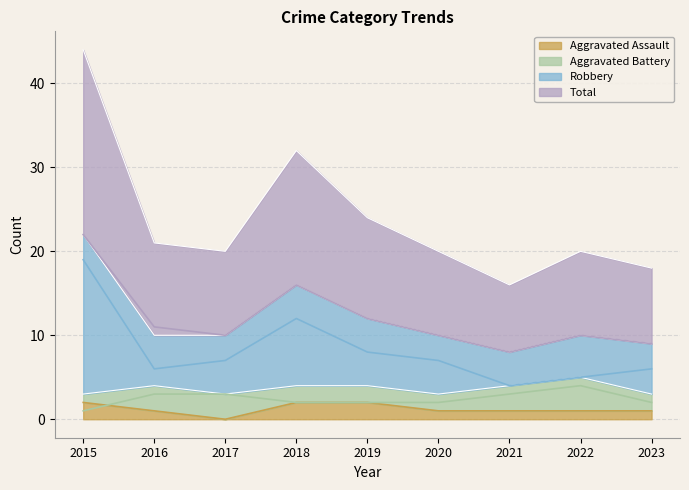

Where is the first local minimum for Total?

2017